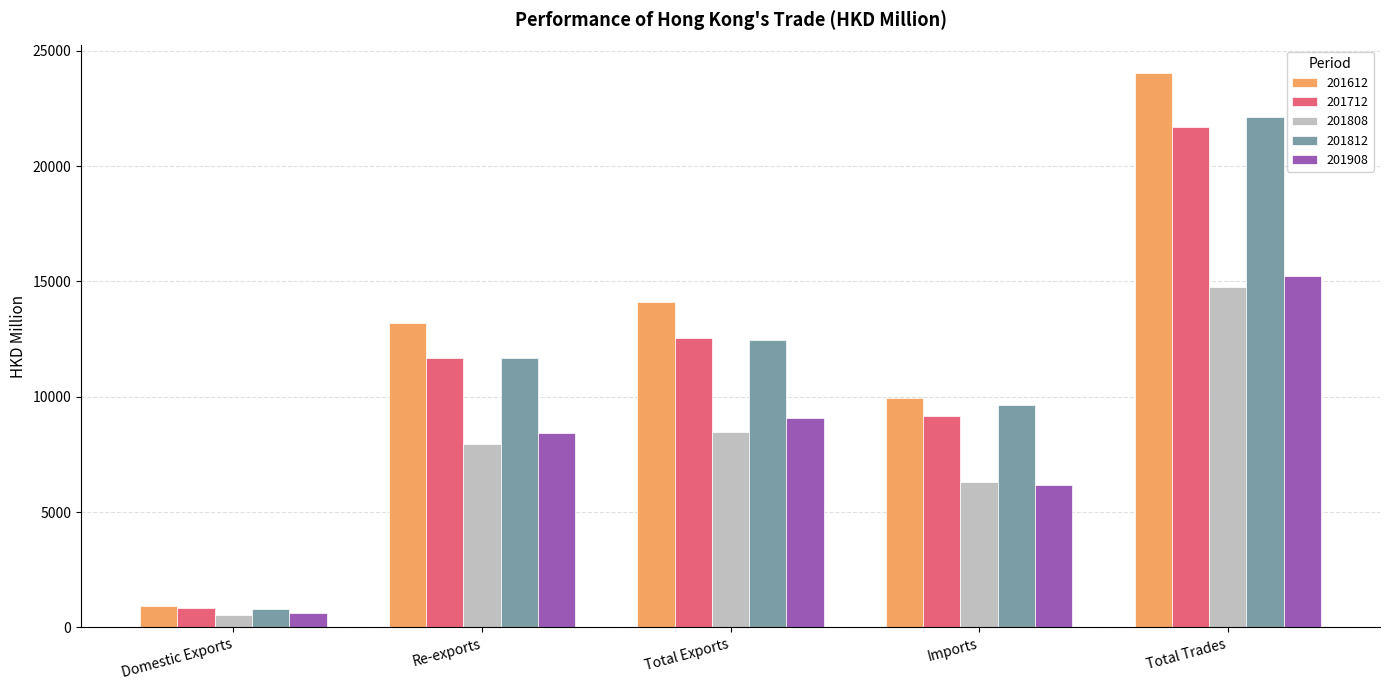

Which series changed the most between Domestic Exports and Total Trades?

201612